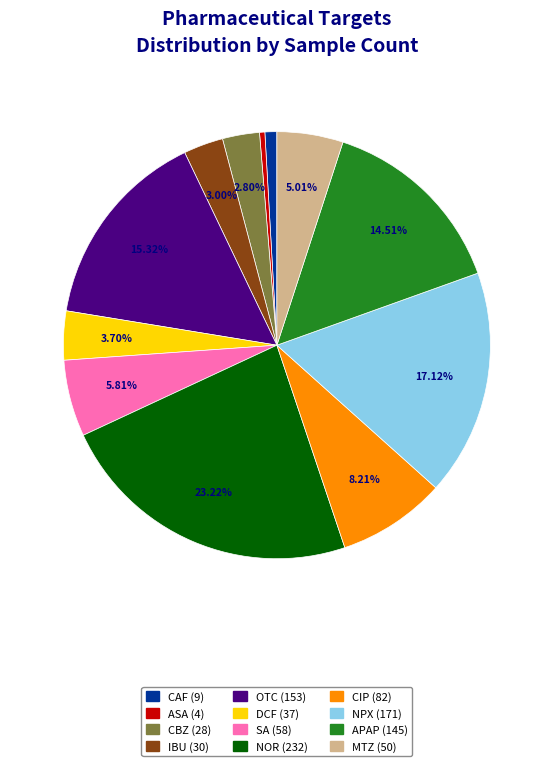

Between CBZ and DCF, which is larger?

DCF